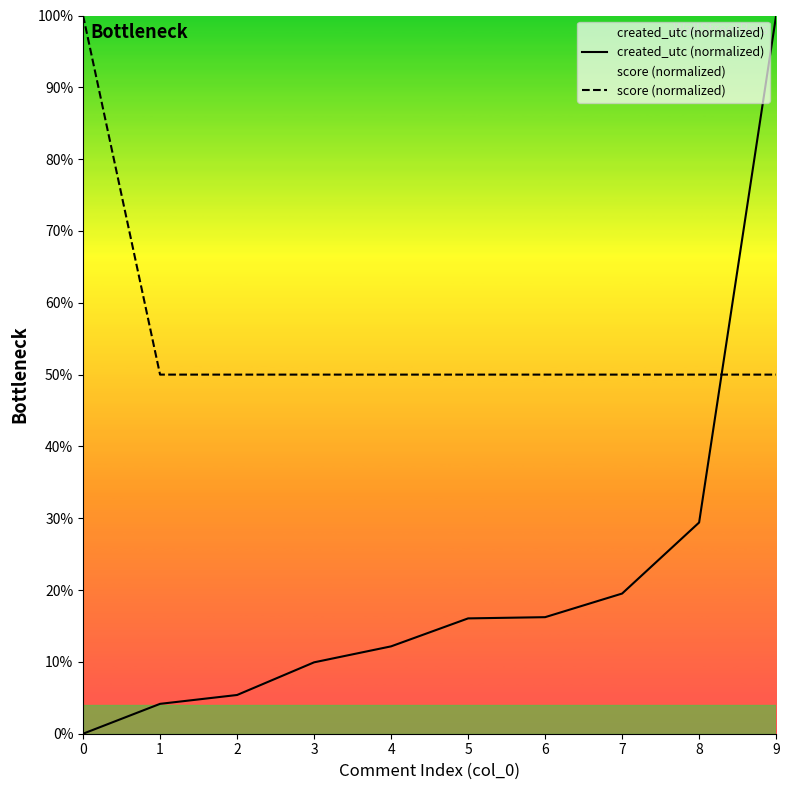

What is the difference between the second highest and minimum values in the created_utc (normalized) series?

29.4